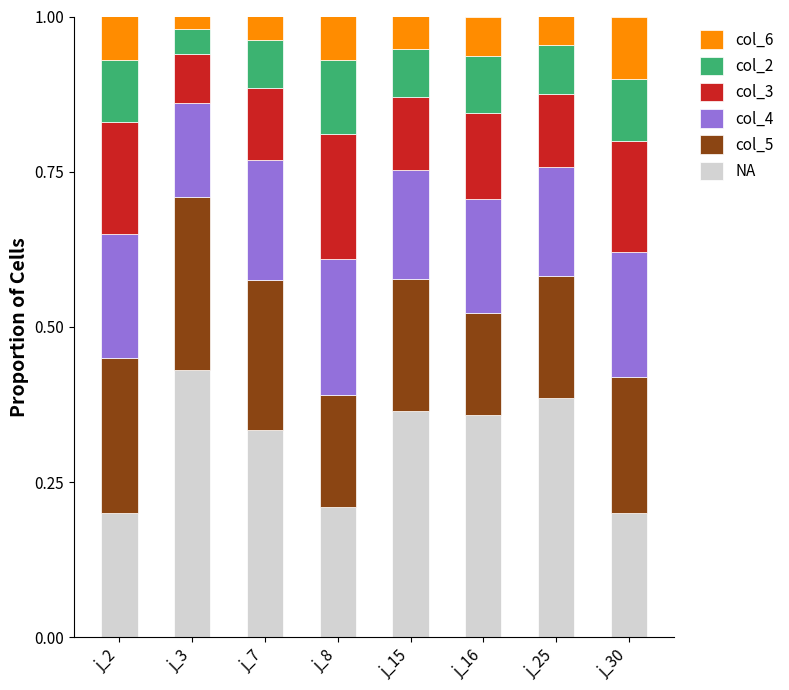

What is the sum of all NA values?

2.5